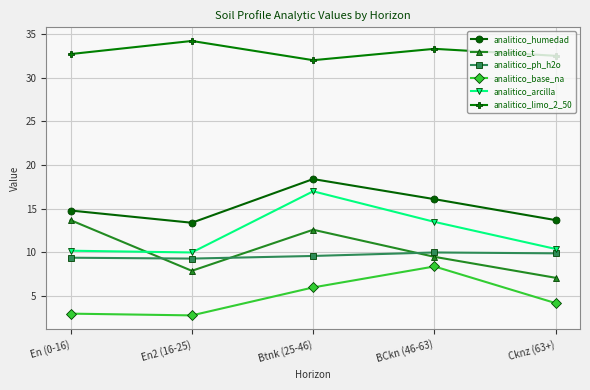

What is the difference between the second highest and second lowest values in the analitico_t series?

4.7